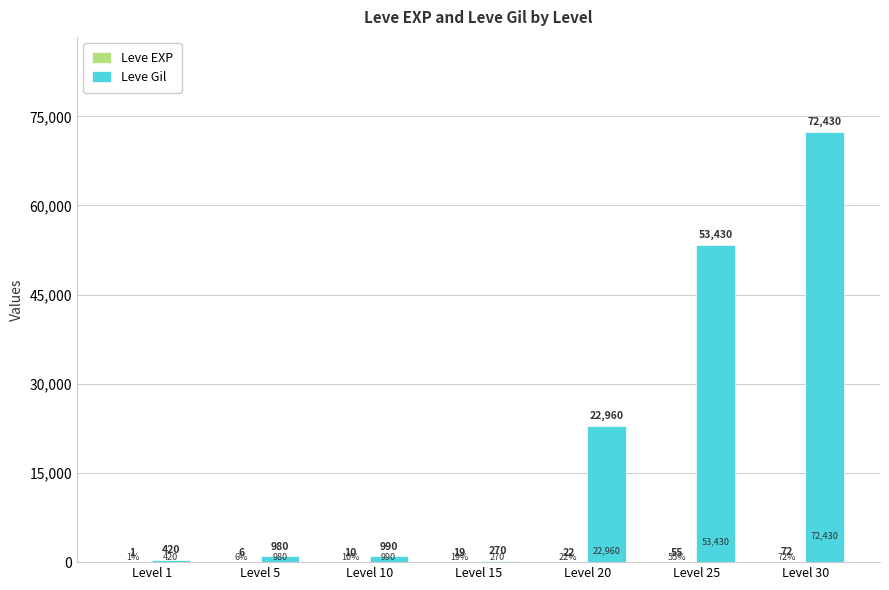

Which category has the highest value in the Leve Gil series?

Level 30